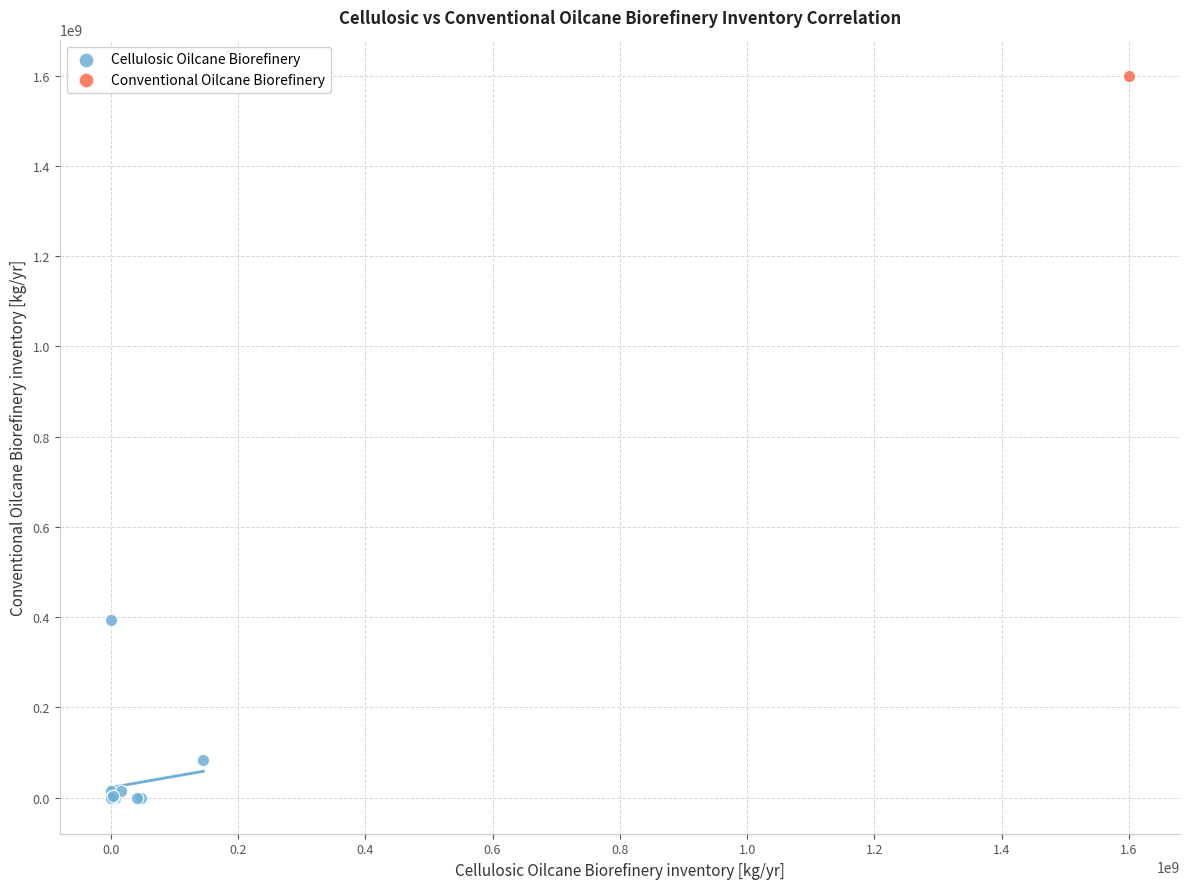

What are all the series names shown in the legend?

Cellulosic Oilcane Biorefinery, Conventional Oilcane Biorefinery